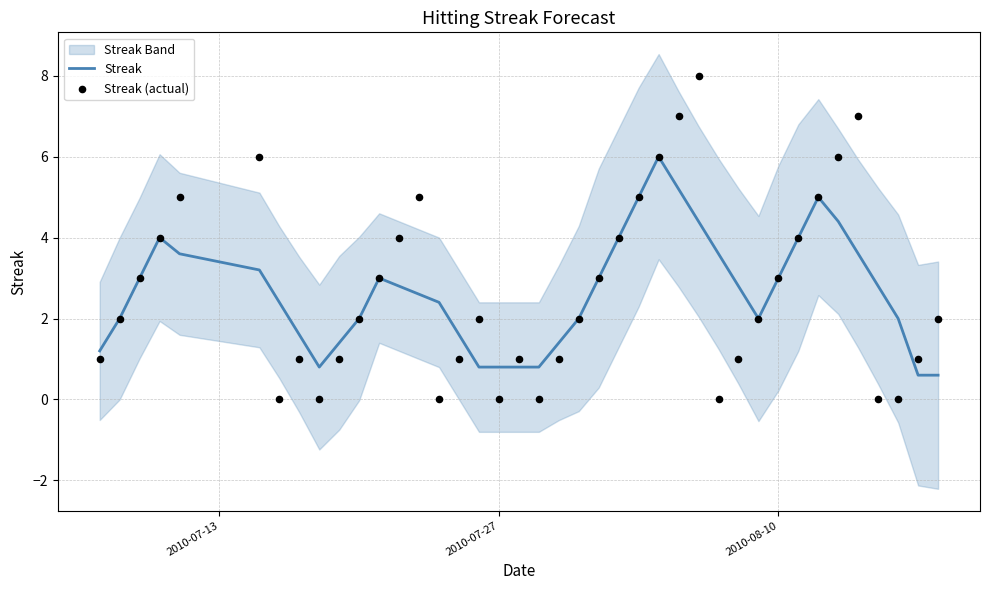

Which series has the widest spread of Y values?

Streak (actual)